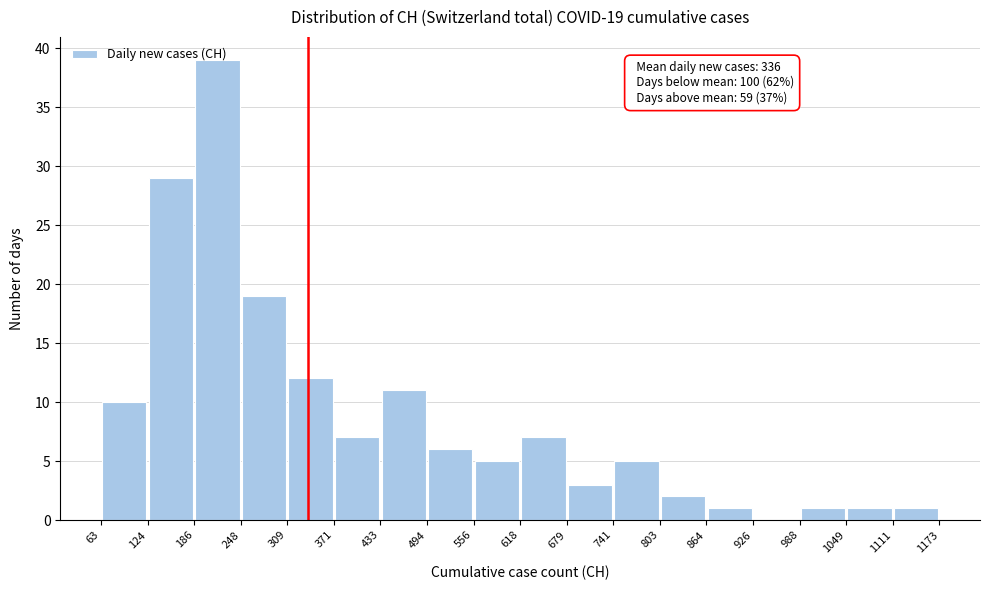

Over which range of the x-axis is the bar tallest?

186 to 248